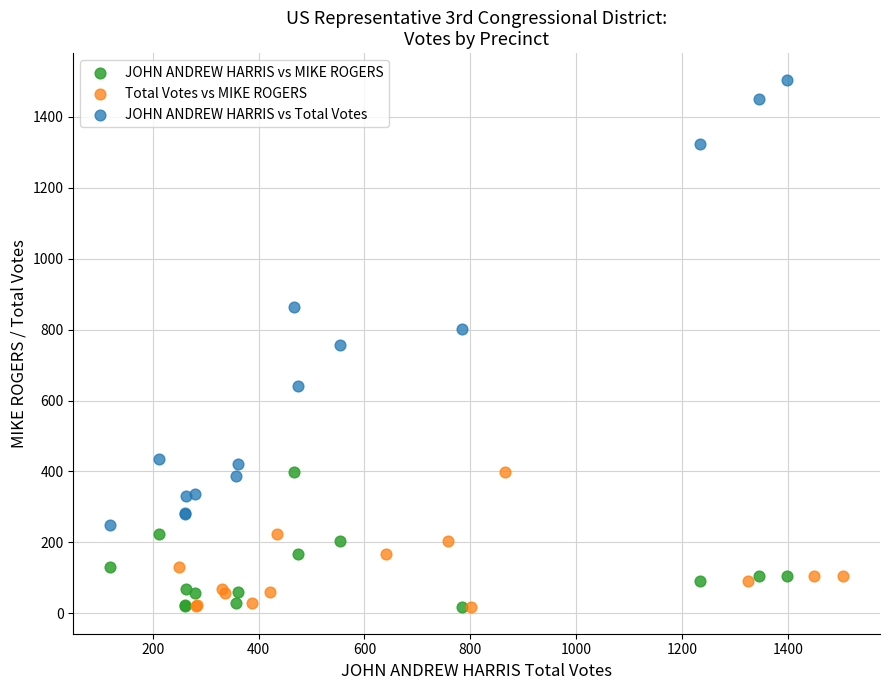

Which series has the largest Y range (max minus min)?

JOHN ANDREW HARRIS vs Total Votes